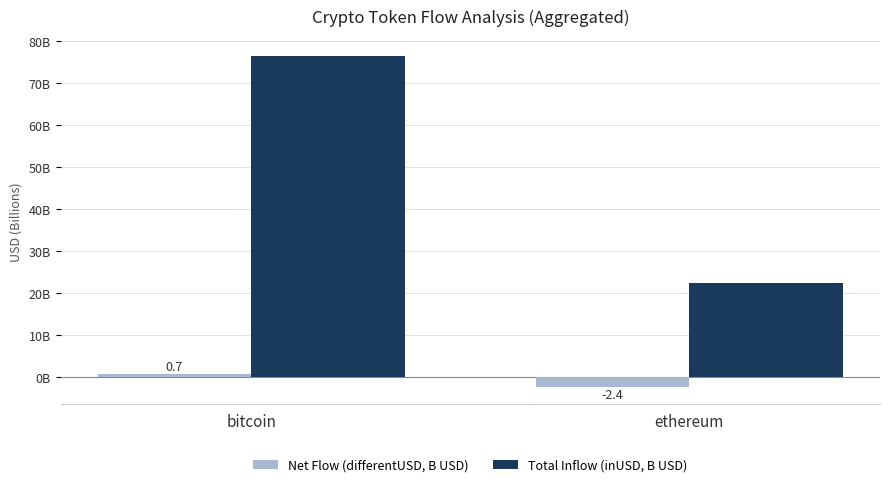

What is the sum of the Net Flow (differentUSD, B USD) values at bitcoin and ethereum?

-1.8